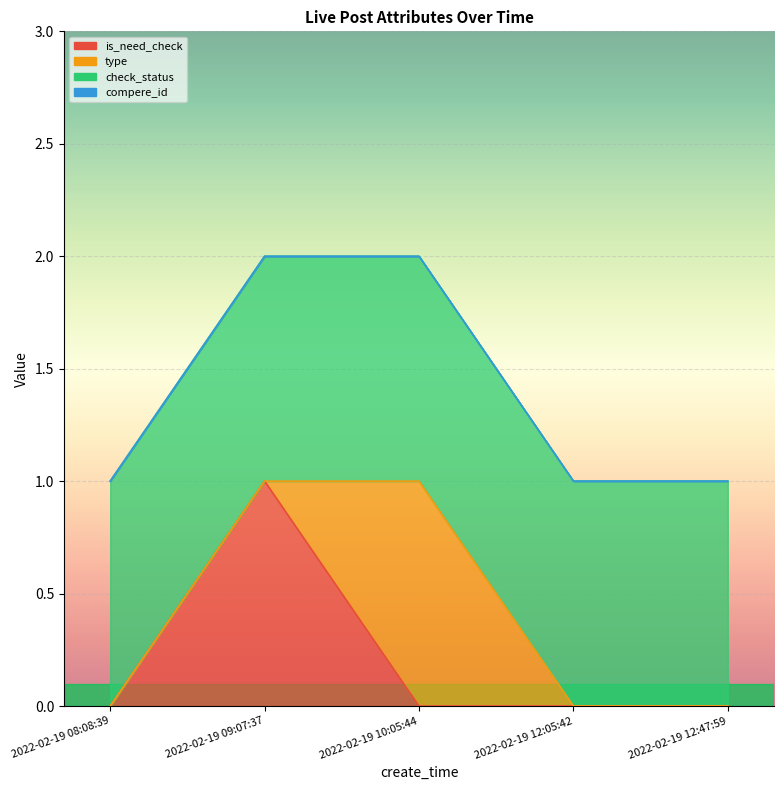

Which series has the largest total across all categories?

check_status